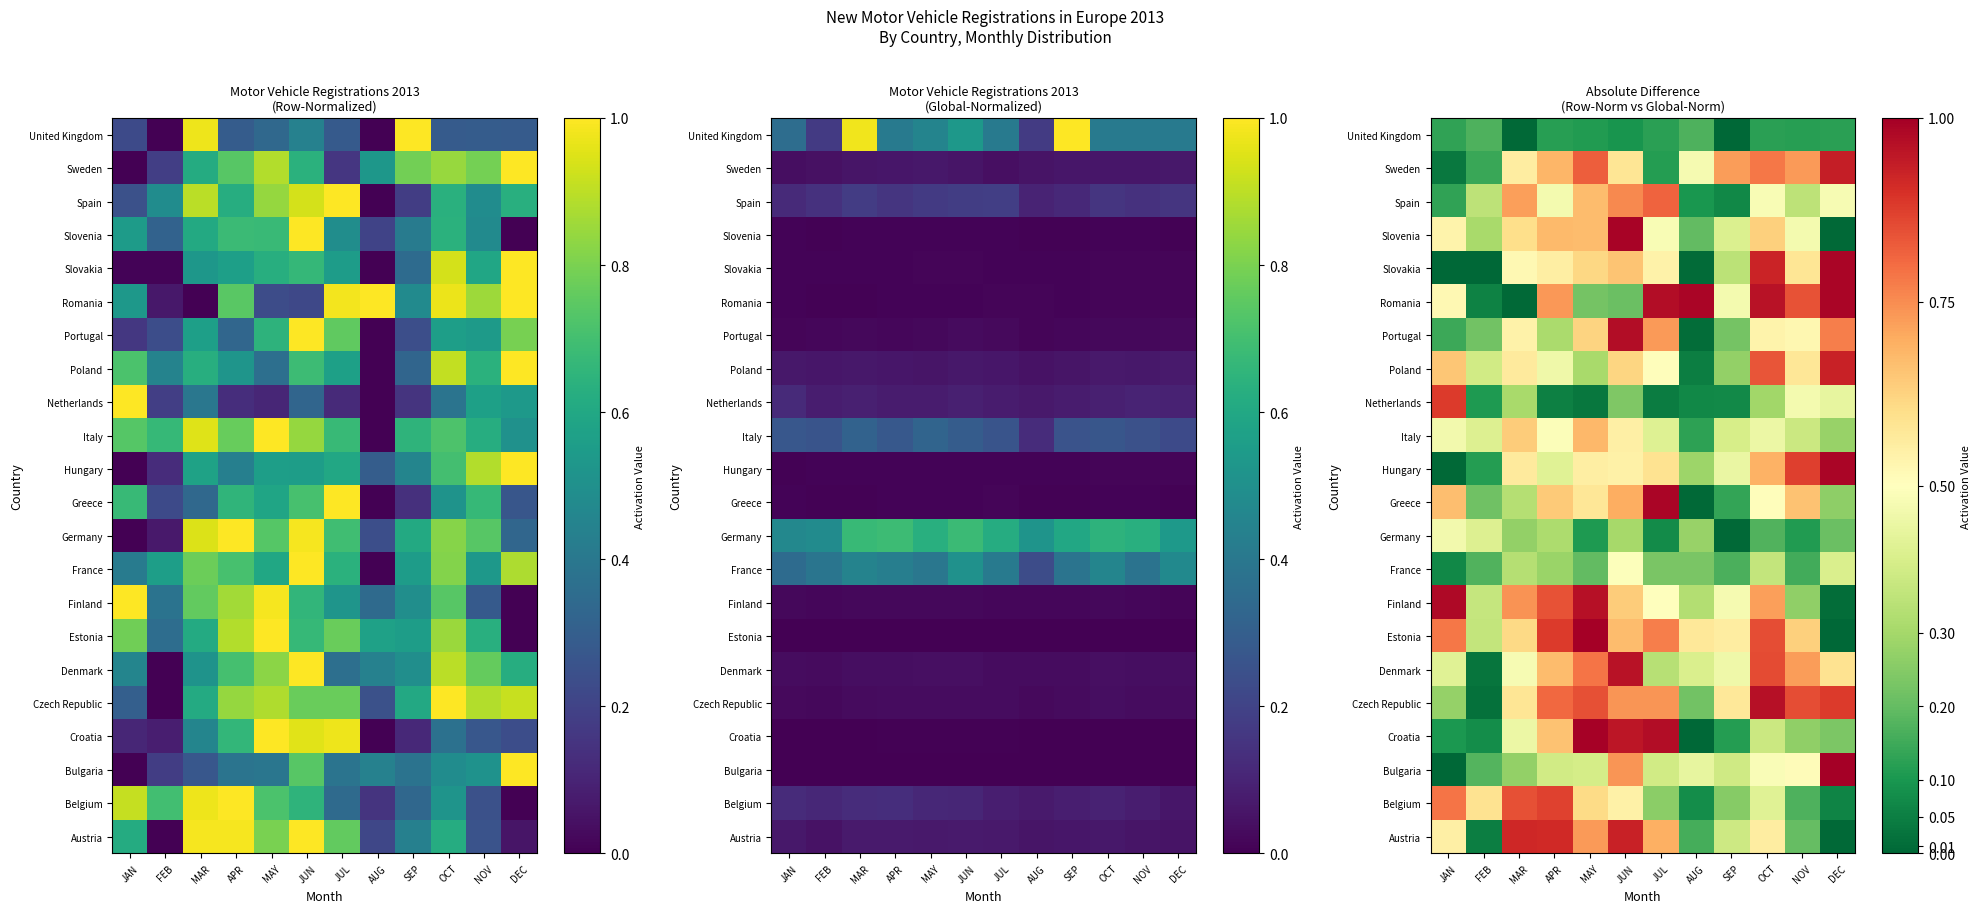

The value of Poland at APR is 0.2. True or false?

False